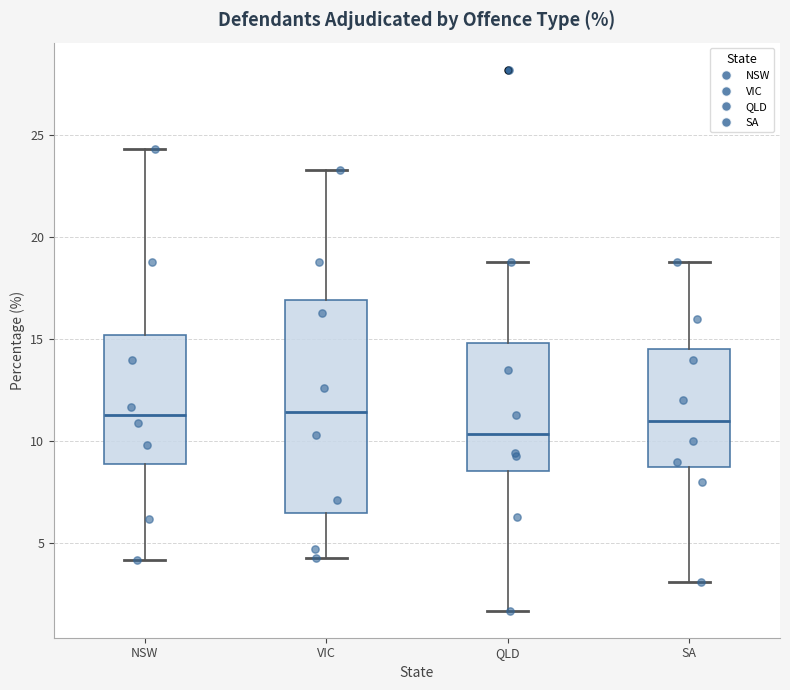

Reading left to right, transcribe this box plot: for each box, give where its median line is, the range the box spans, and where its two whiskers end, as read against the y-axis. The values are not printed on the chart, so give them approximately, as read against the axis.

NSW: median 11.5, box 9.0 to 15.0, whiskers 4.0 to 24.5
VIC: median 11.5, box 6.5 to 17.0, whiskers 4.5 to 23.5
QLD: median 10.5, box 8.5 to 15.0, whiskers 1.5 to 19.0
SA: median 11.0, box 9.0 to 14.5, whiskers 3.0 to 19.0